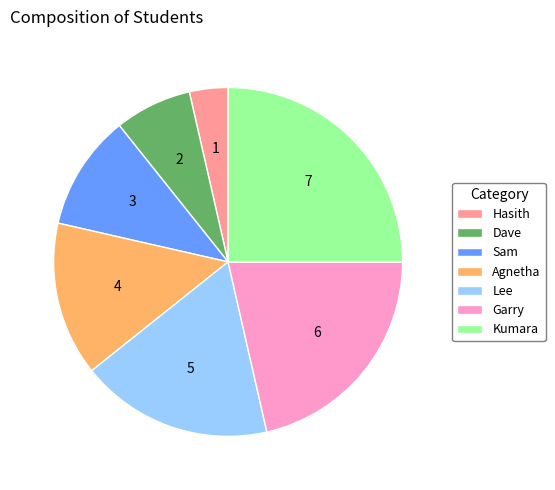

Combined, do Dave and Agnetha account for over 50%?

No